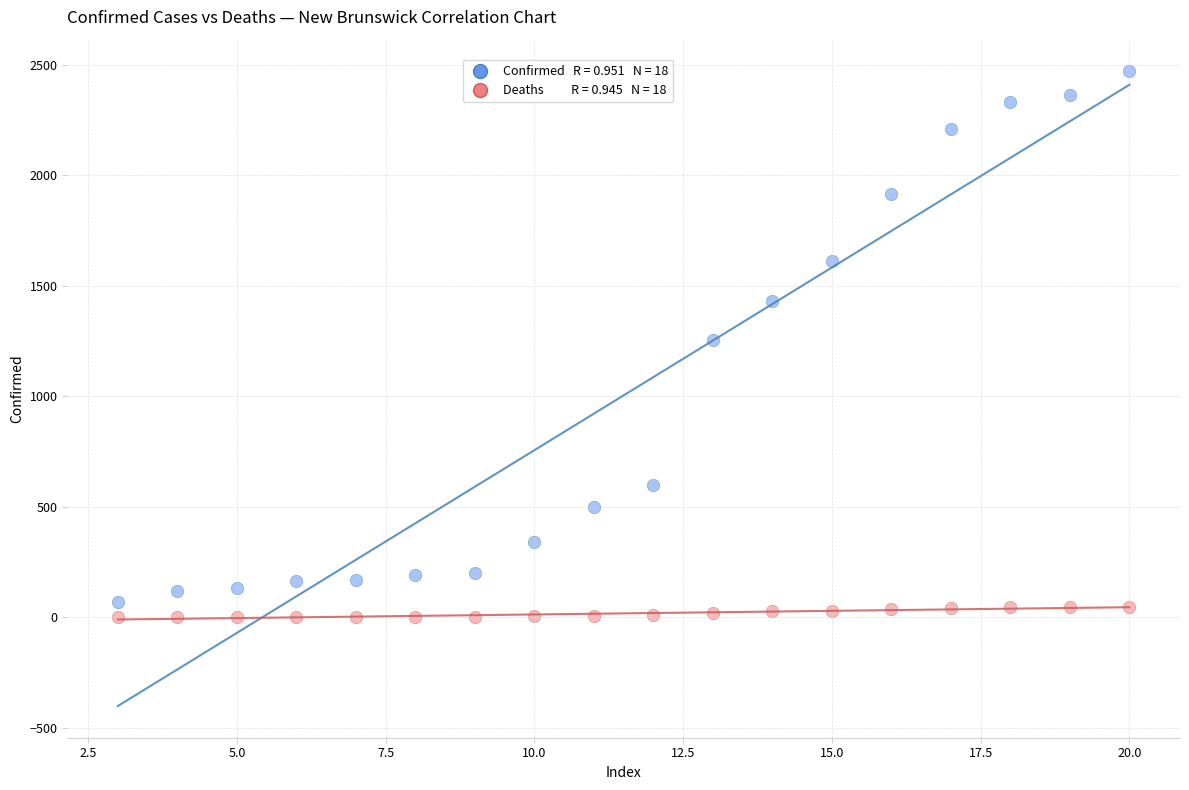

Across all data points, what is the range of Y values (max minus min)?

2471